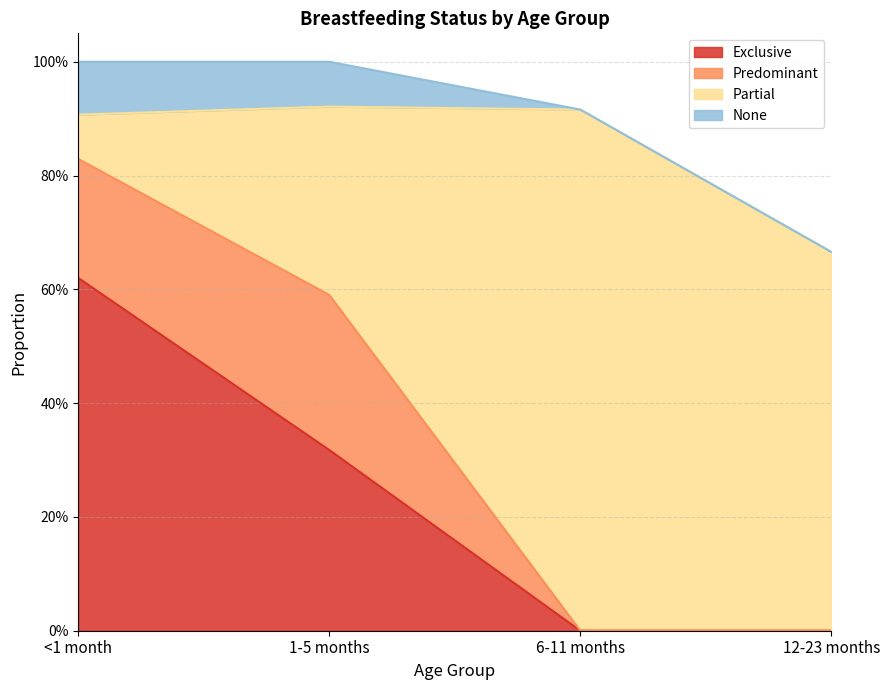

Rank the categories by Exclusive value from highest to lowest.

<1 month, 1-5 months, 6-11 months, 12-23 months